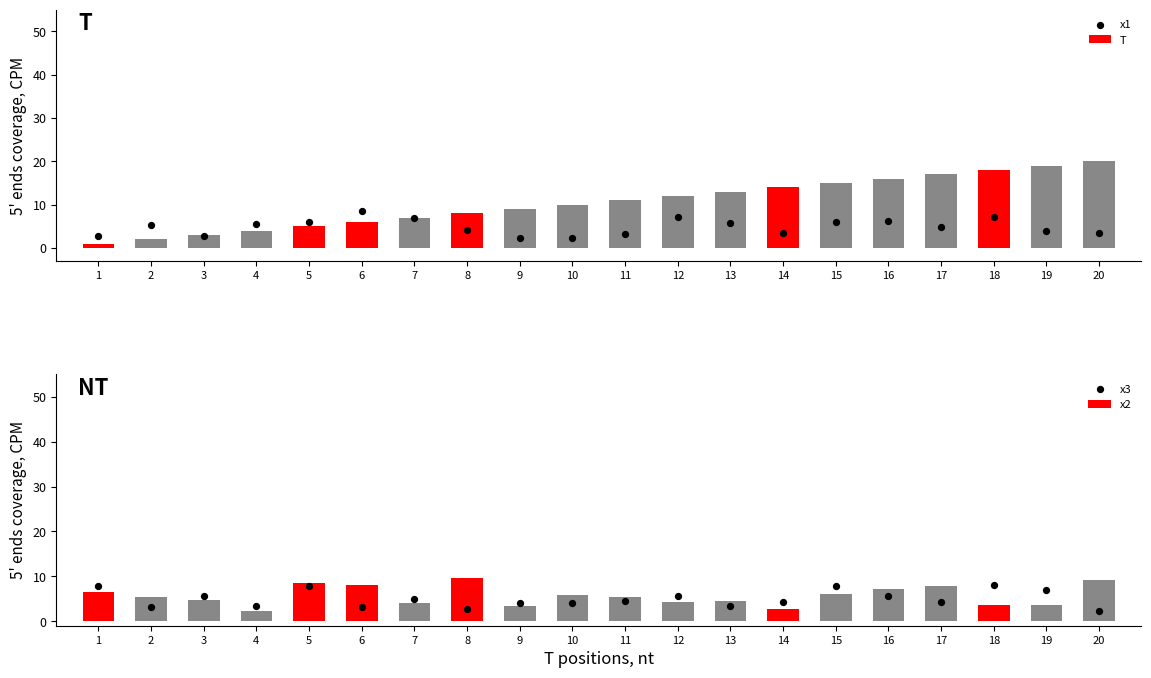

Is the value of x1 at 2 greater than the value of x3 at 20?

Yes